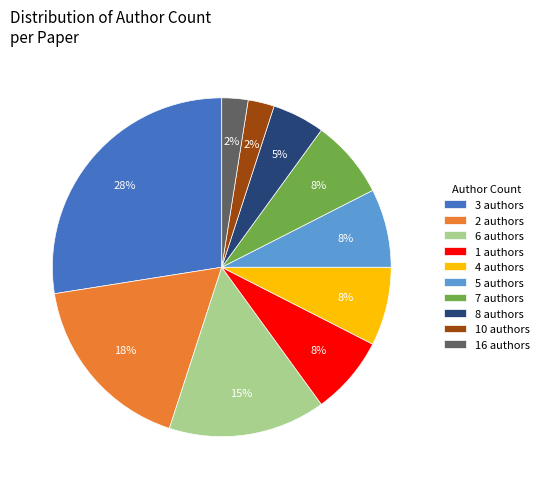

Do 8 authors and 7 authors together represent more than half of the pie?

No